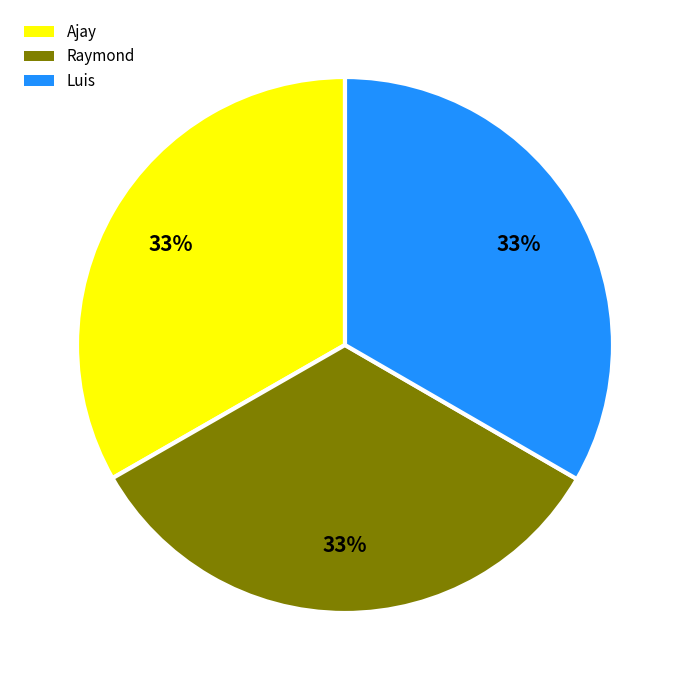

What percentage is the Raymond slice, to the nearest percent?

33%